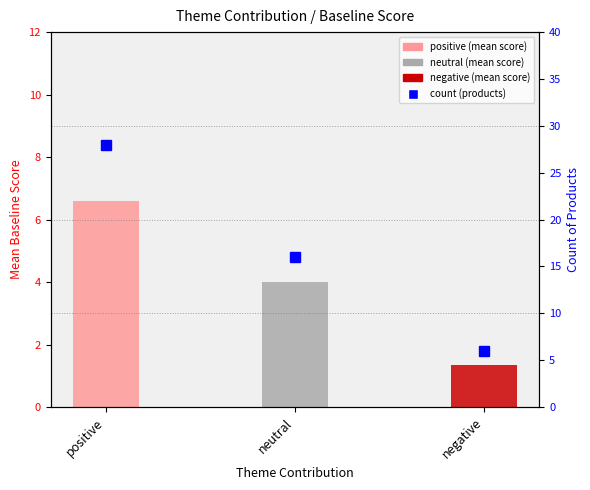

What is the label of the 2nd bar from the right?

neutral